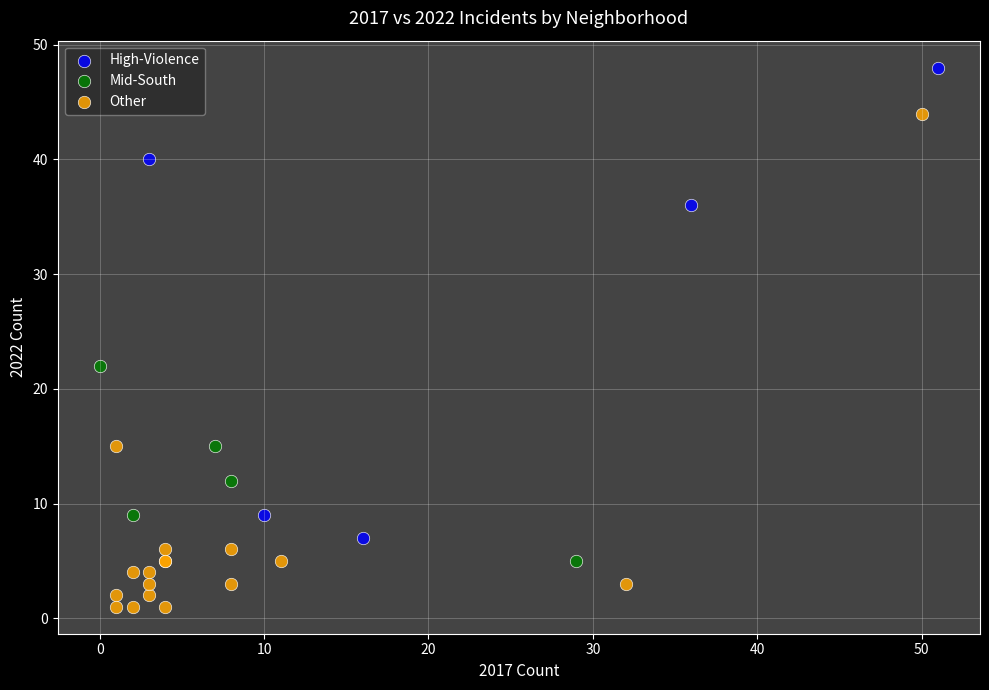

Which series reaches the maximum Y coordinate?

High-Violence